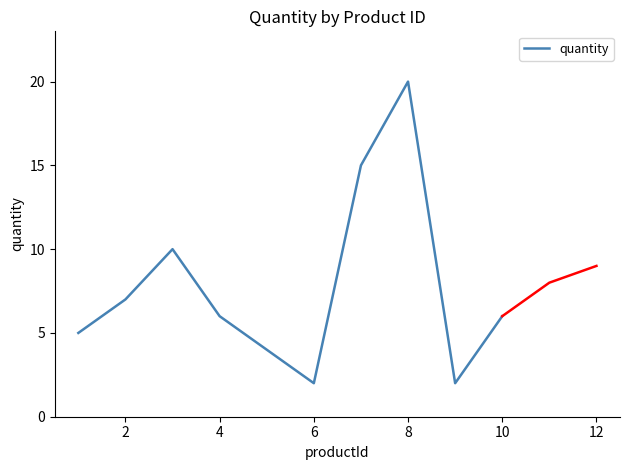

What is the highest value of the quantity series?

20